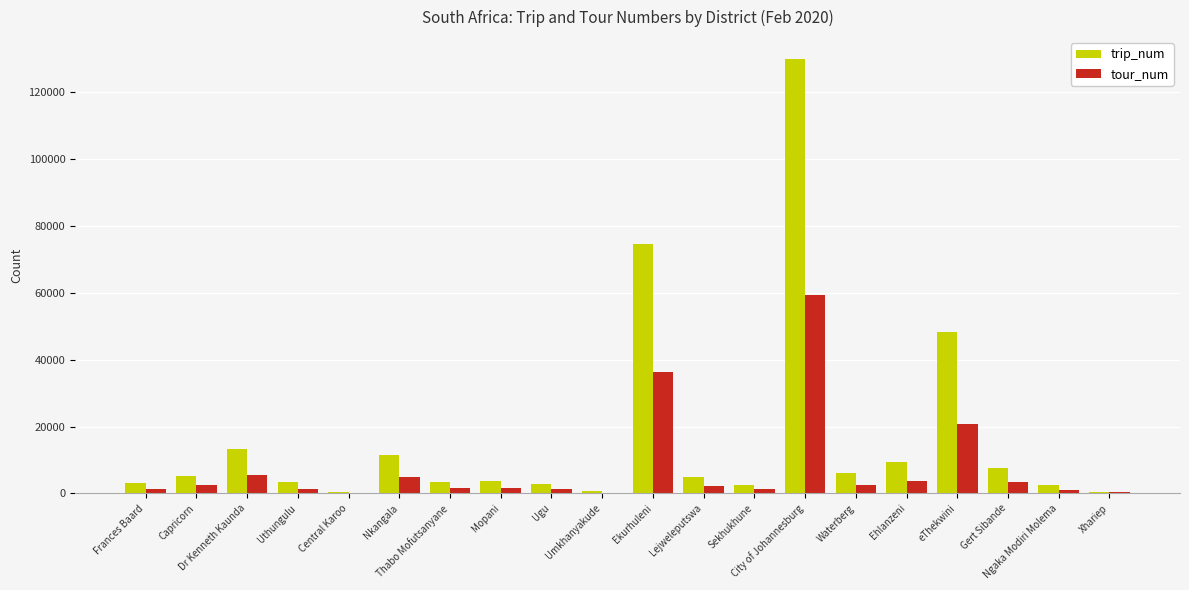

What are all the series names shown in the legend?

trip_num, tour_num